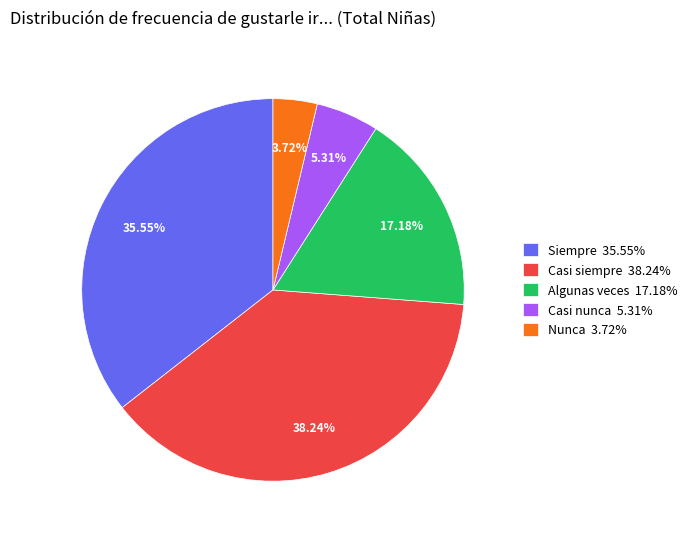

Combined, what portion of the pie is Algunas veces and Nunca?

20.9%